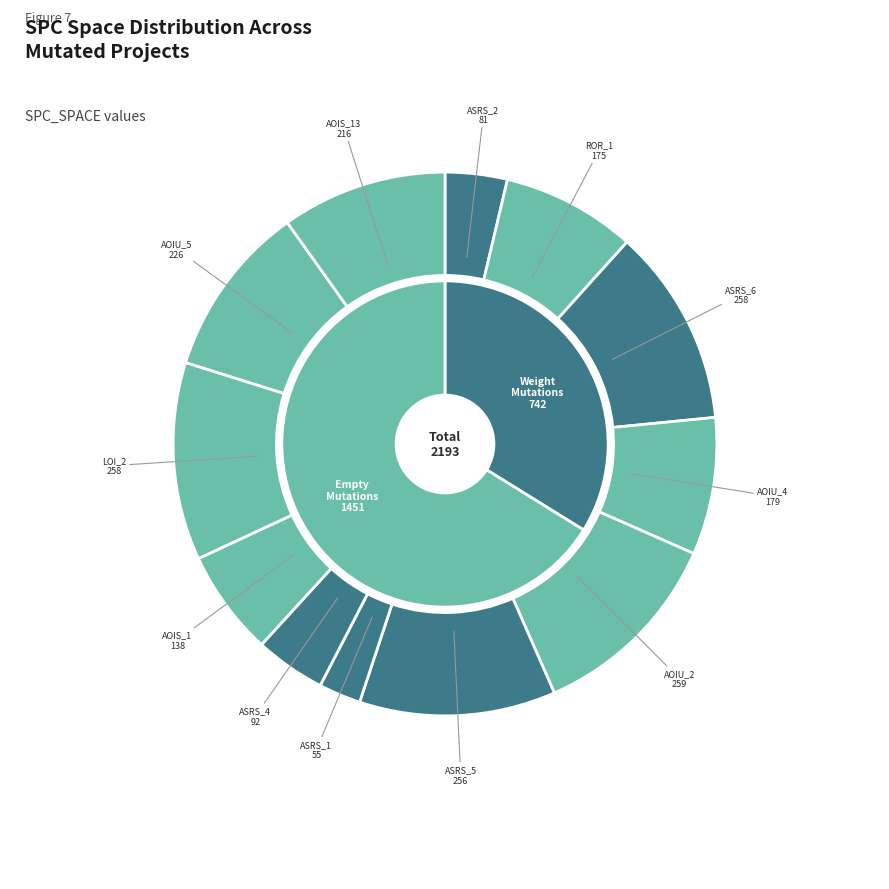

To the nearest percent, what is the difference between the Empty.ElevatorSystem.Environment.AOIS_1 and Weight.ElevatorSystem.Elevator.ASRS_4 slice percentages?

2%